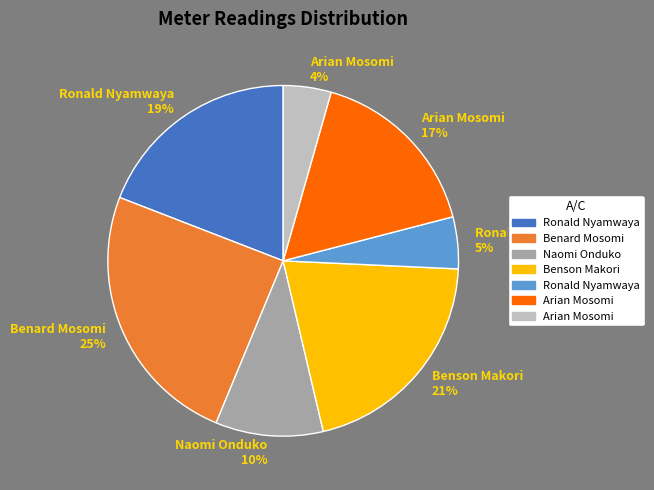

Is there a majority slice in this chart?

No